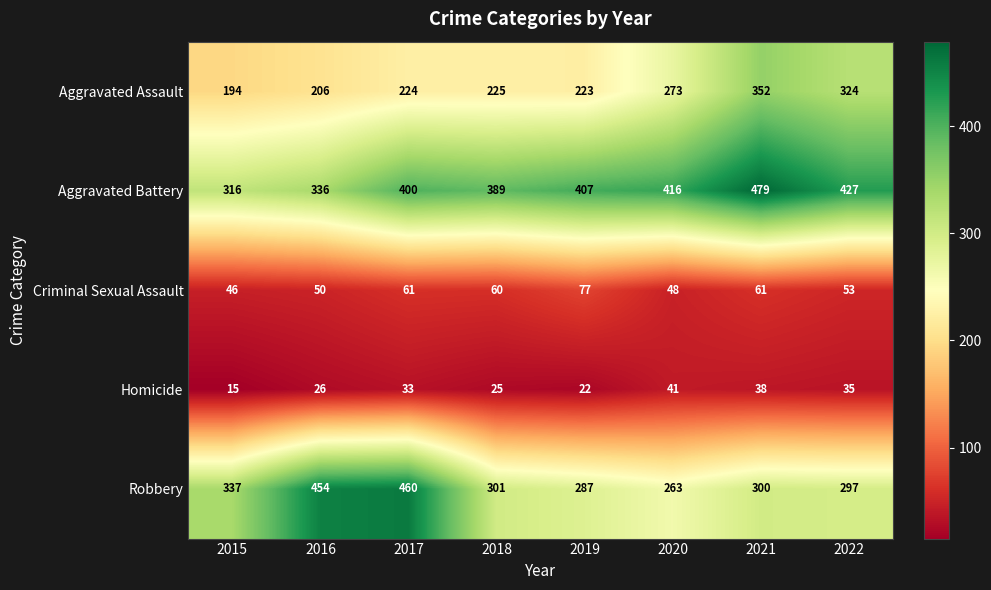

The value of Aggravated Assault at 2016 is 123. True or false?

False